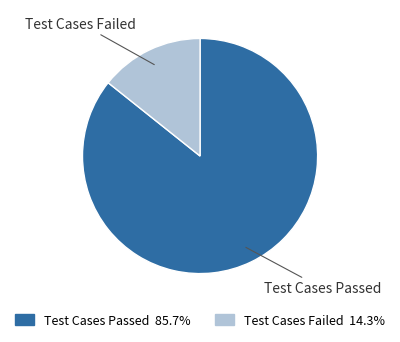

What is the smallest slice in the pie chart?

Test Cases Failed